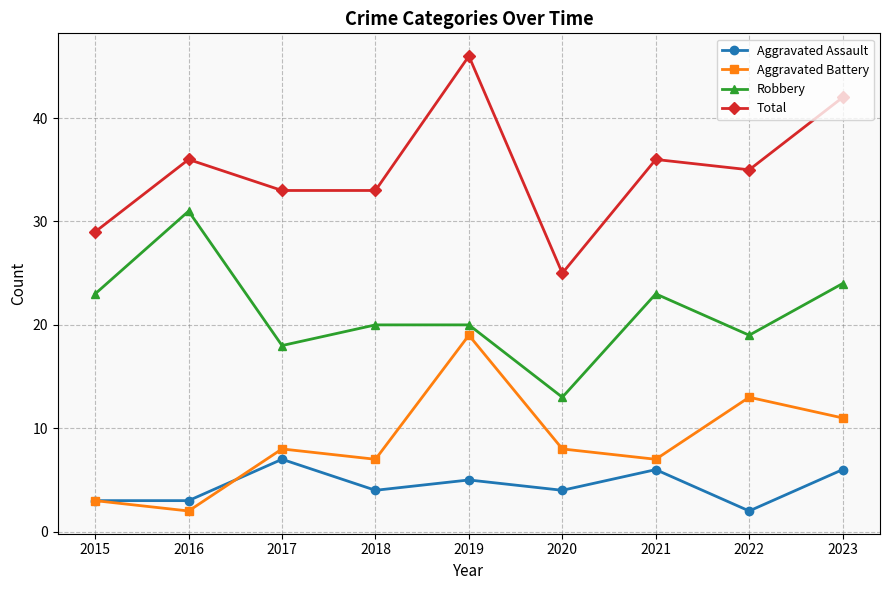

At how many categories does at least one series exceed 6?

9